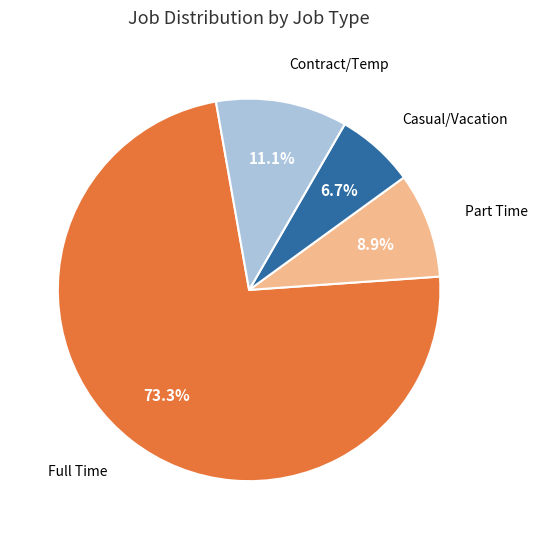

Is there any slice that represents more than half of the pie?

Yes